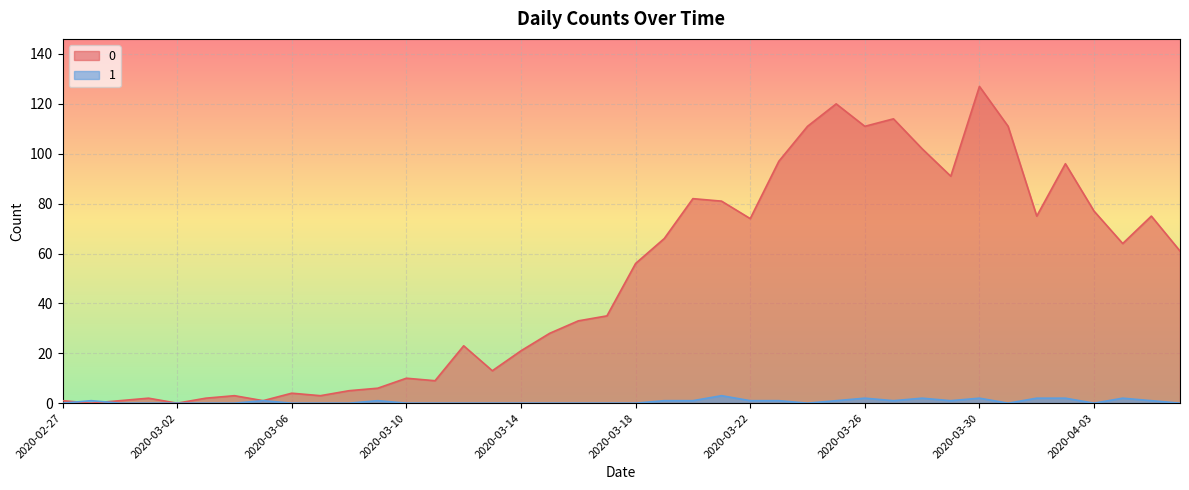

At which category does 0 reach its first local peak?

2020-03-01